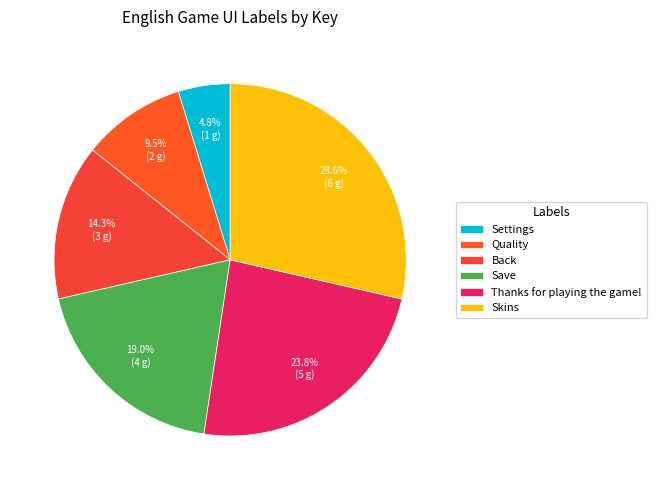

True or false: Skins accounts for 37% of the total.

False